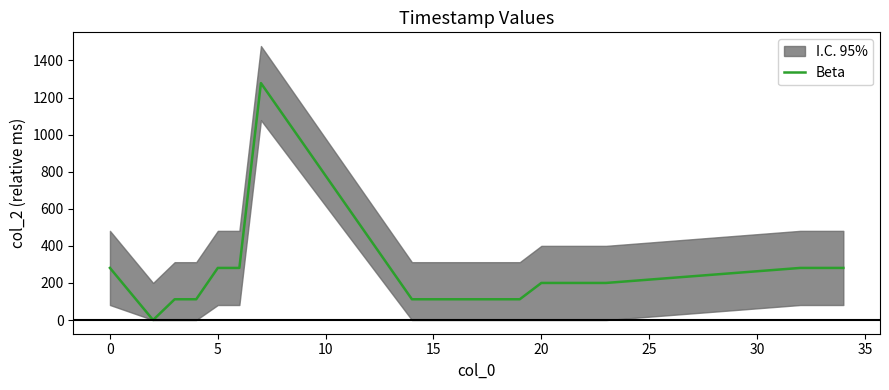

How many values are below 200?

9